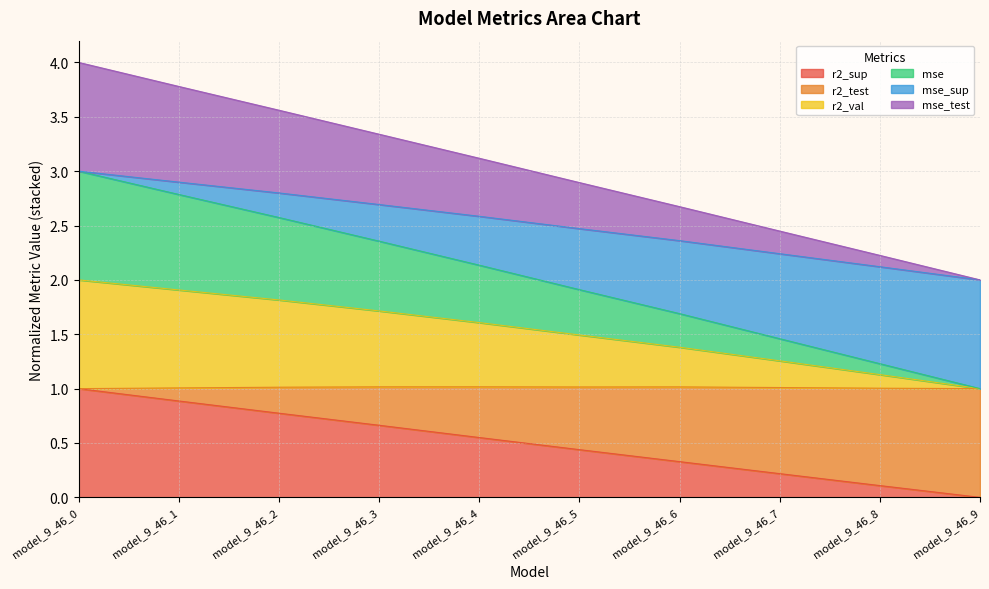

Which category has the highest value in the r2_sup series?

model_9_46_0